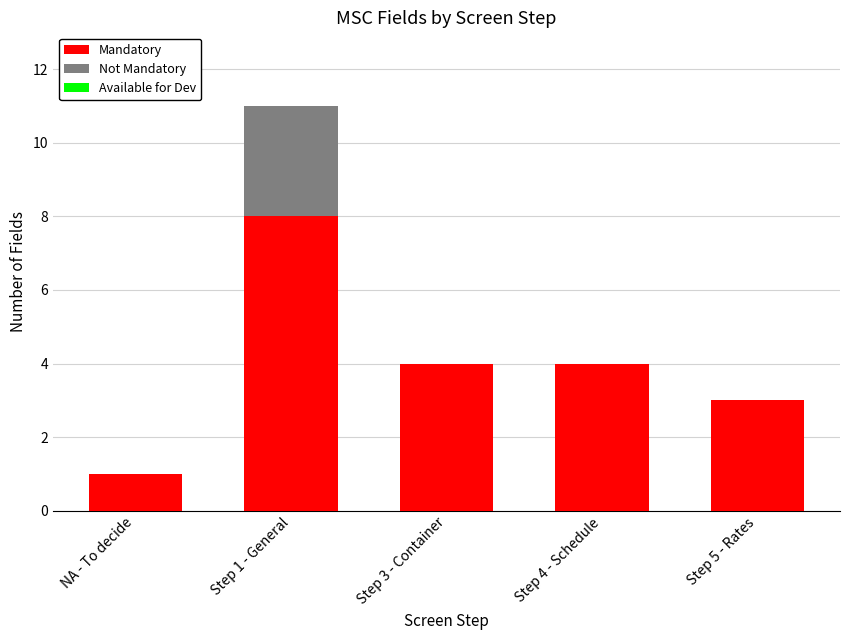

What is the sum of all Mandatory values?

20